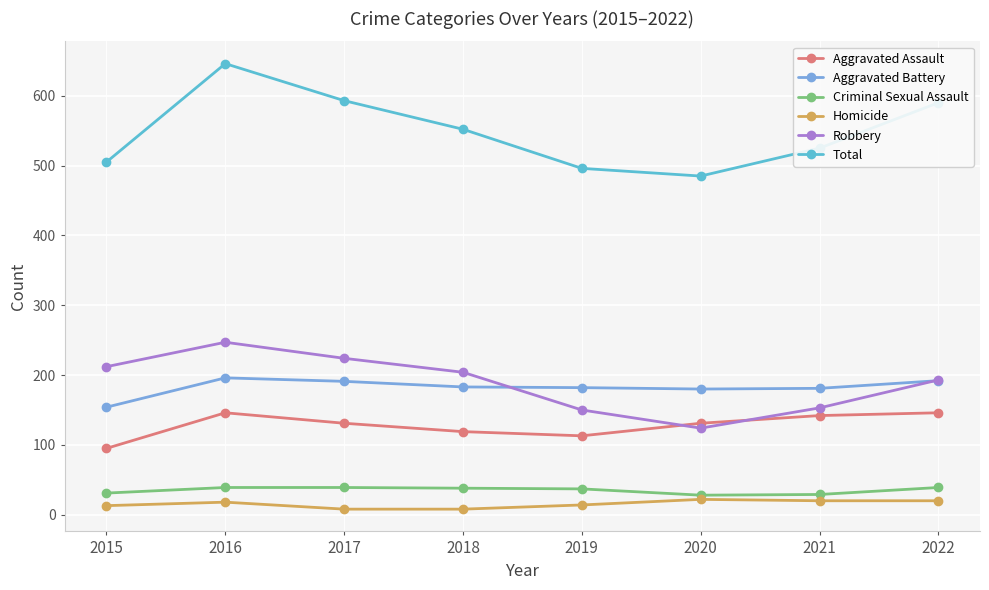

At 2017, list the series in order from smallest to largest.

Homicide, Criminal Sexual Assault, Aggravated Assault, Aggravated Battery, Robbery, Total